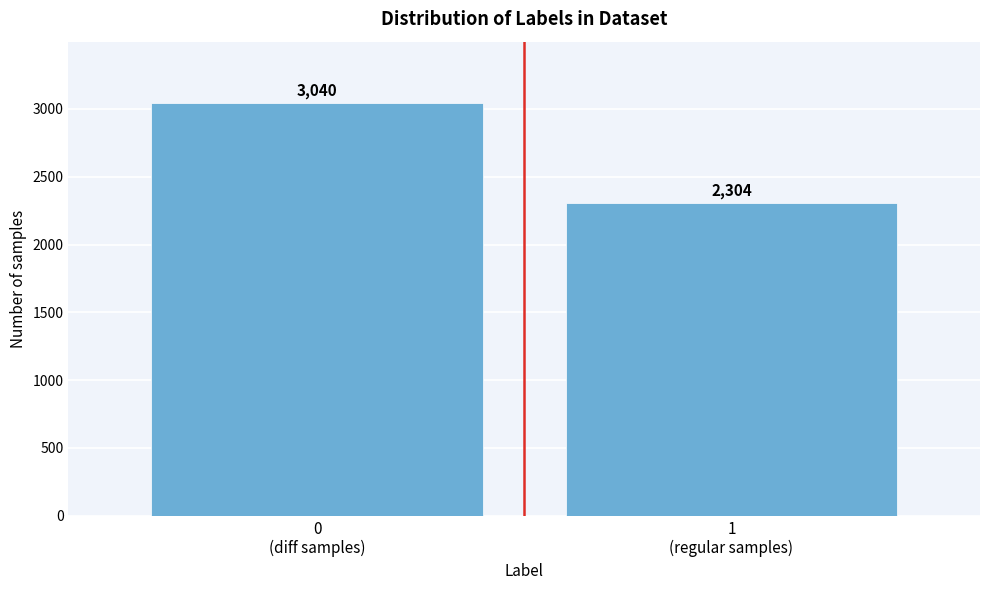

Reading right to left, transcribe all the data shown in this chart.

2304	3040